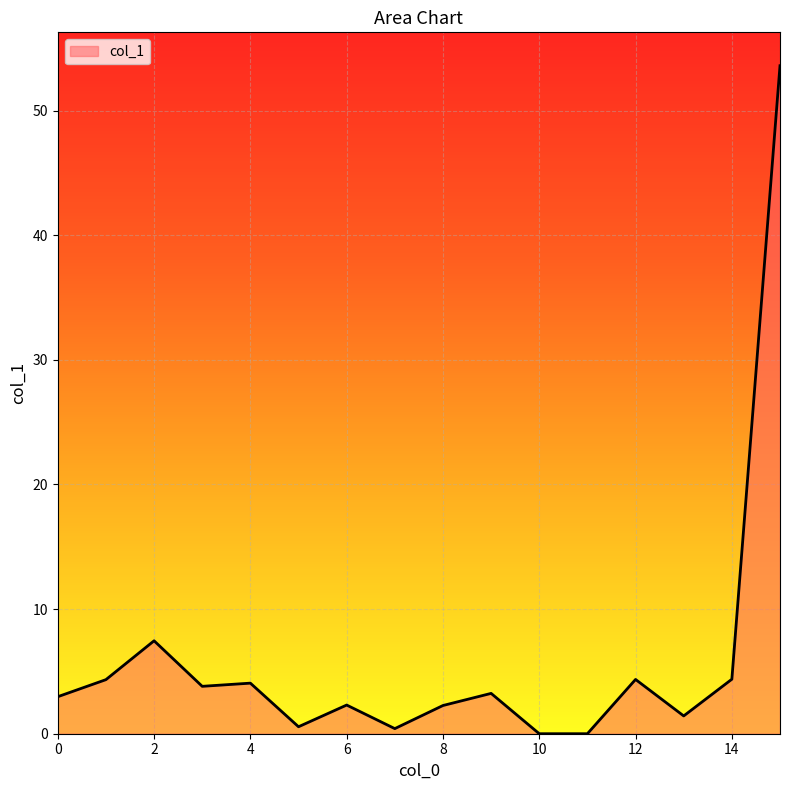

What is the greatest value displayed?

53.6